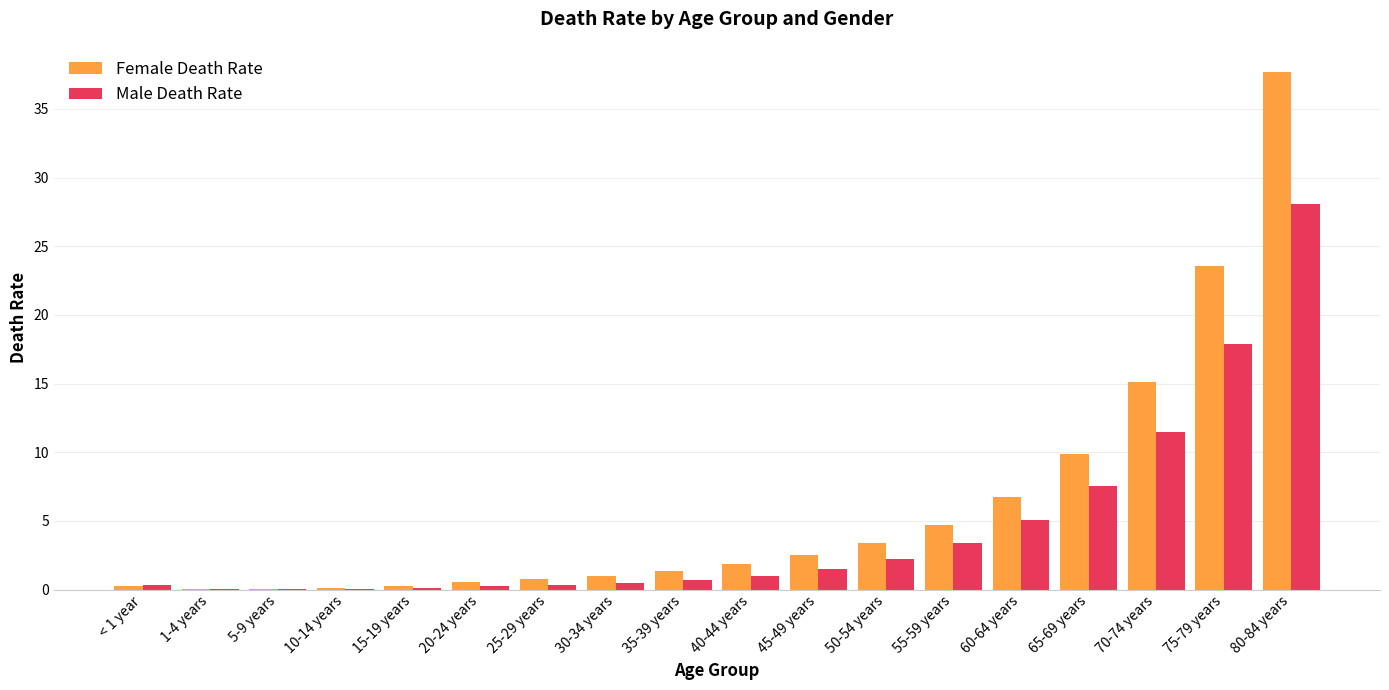

Where is Male Death Rate nearest to the value 14?

70-74 years